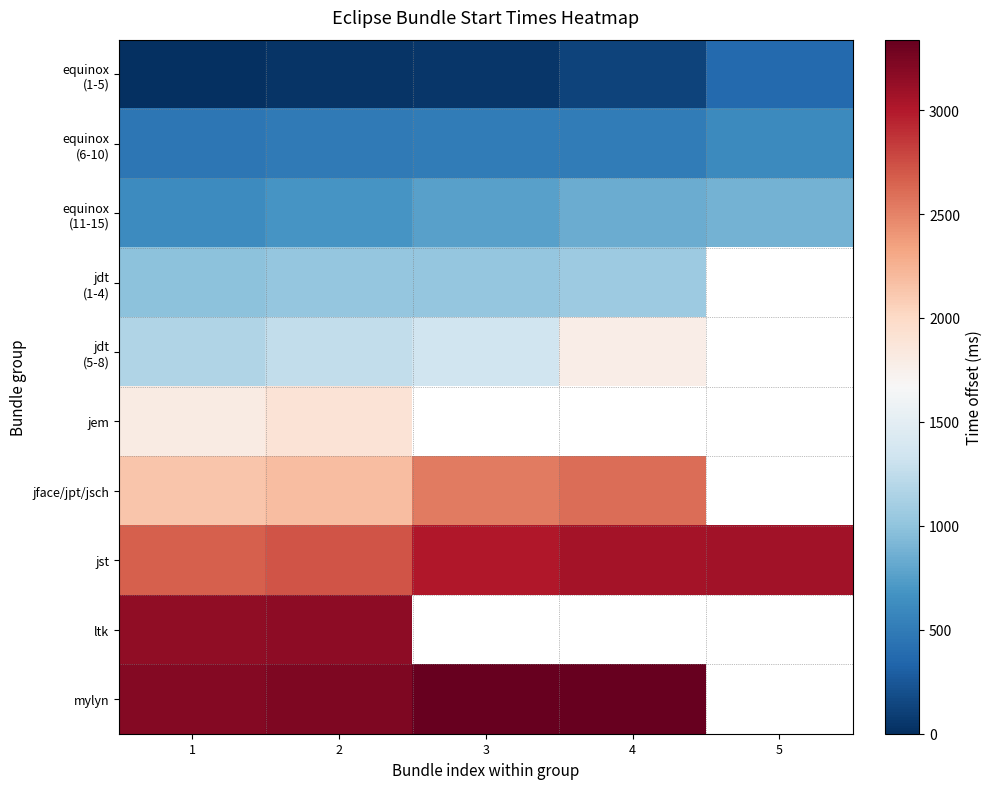

List the labels in order of equinox (1-5) value, smallest first.

1, 2, 3, 4, 5